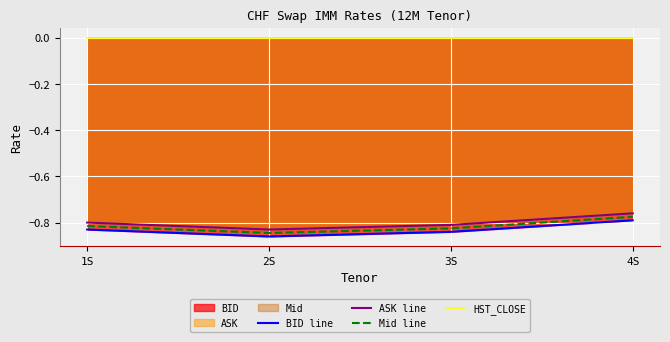

What position from the right is 3S?

2